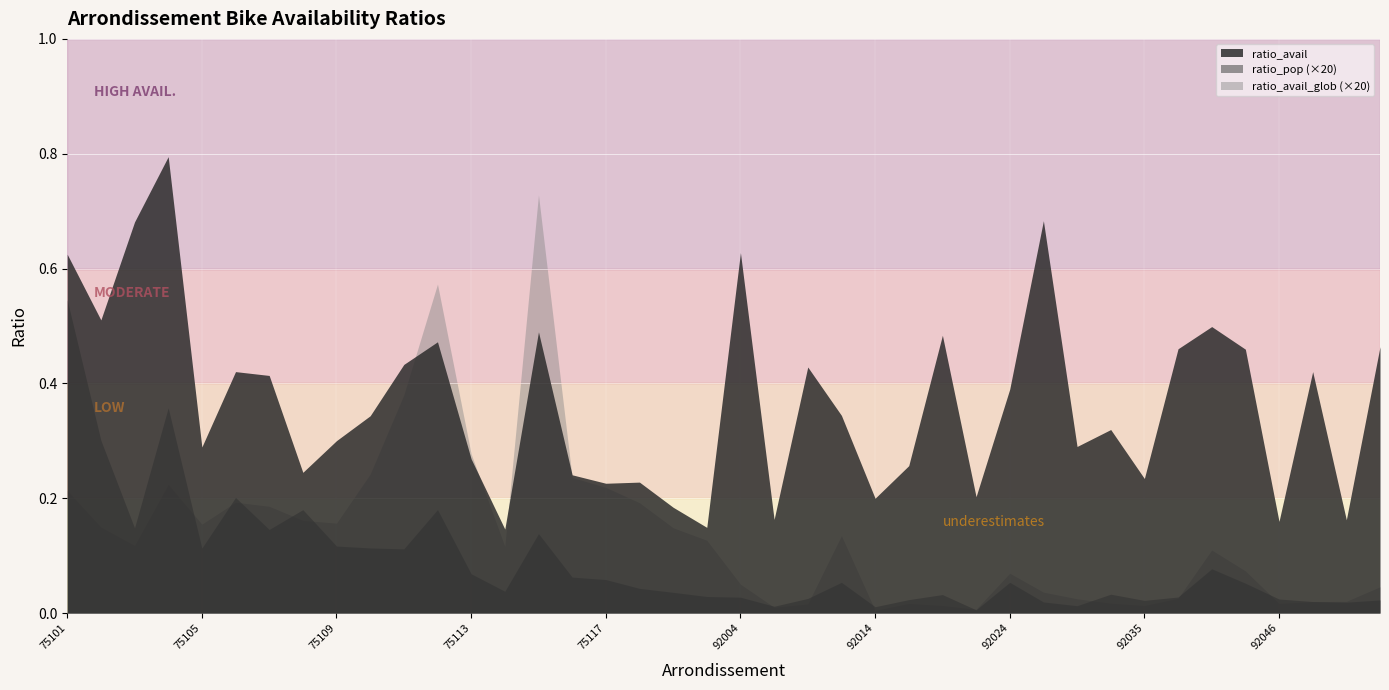

Where is the first local maximum for ratio_pop?

75104